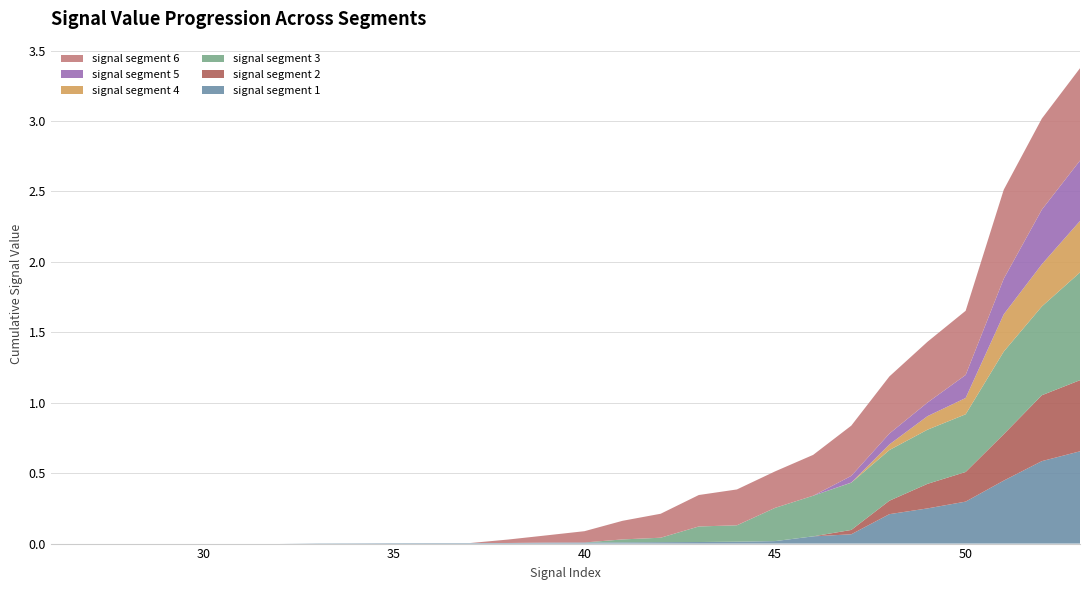

Reading left to right, extract all data points from this chart.

signal segment 1: 0.0	0.0	0.0	0.0	0.0	0.0	0.0	0.0	0.0	0.0	0.0	0.0	0.0	0.0	0.0	0.0	0.0	0.0	0.0	0.0	0.1	0.1	0.2	0.2	0.3	0.4	0.6	0.7
signal segment 2: 0.0	0.0	0.0	0.0	0.0	0.0	0.0	0.0	0.0	0.0	0.0	0.0	0.0	0.0	0.0	0.0	0.0	0.0	0.0	0.0	0.0	0.0	0.1	0.2	0.2	0.3	0.5	0.5
signal segment 3: 0.0	0.0	0.0	0.0	0.0	0.0	0.0	0.0	0.0	0.0	0.0	0.0	0.0	0.0	0.0	0.0	0.0	0.1	0.1	0.2	0.3	0.3	0.4	0.4	0.4	0.6	0.6	0.8
signal segment 4: 0.0	0.0	0.0	0.0	0.0	0.0	0.0	0.0	0.0	0.0	0.0	0.0	0.0	0.0	0.0	0.0	0.0	0.0	0.0	0.0	0.0	0.0	0.0	0.1	0.1	0.3	0.3	0.4
signal segment 5: 0.0	0.0	0.0	0.0	0.0	0.0	0.0	0.0	0.0	0.0	0.0	0.0	0.0	0.0	0.0	0.0	0.0	0.0	0.0	0.0	0.0	0.0	0.1	0.1	0.2	0.3	0.4	0.4
signal segment 6: 0.0	0.0	0.0	0.0	0.0	0.0	0.0	0.0	0.0	0.0	0.0	0.0	0.0	0.1	0.1	0.1	0.2	0.2	0.3	0.3	0.3	0.4	0.4	0.4	0.5	0.6	0.6	0.7